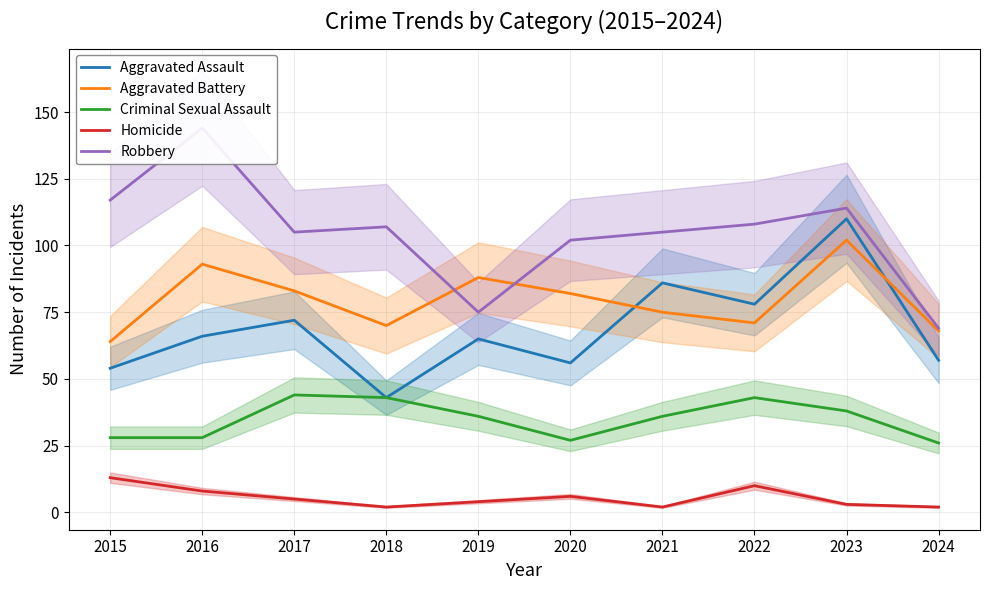

List the series in order of their peak value, highest first.

Robbery, Aggravated Assault, Aggravated Battery, Criminal Sexual Assault, Homicide